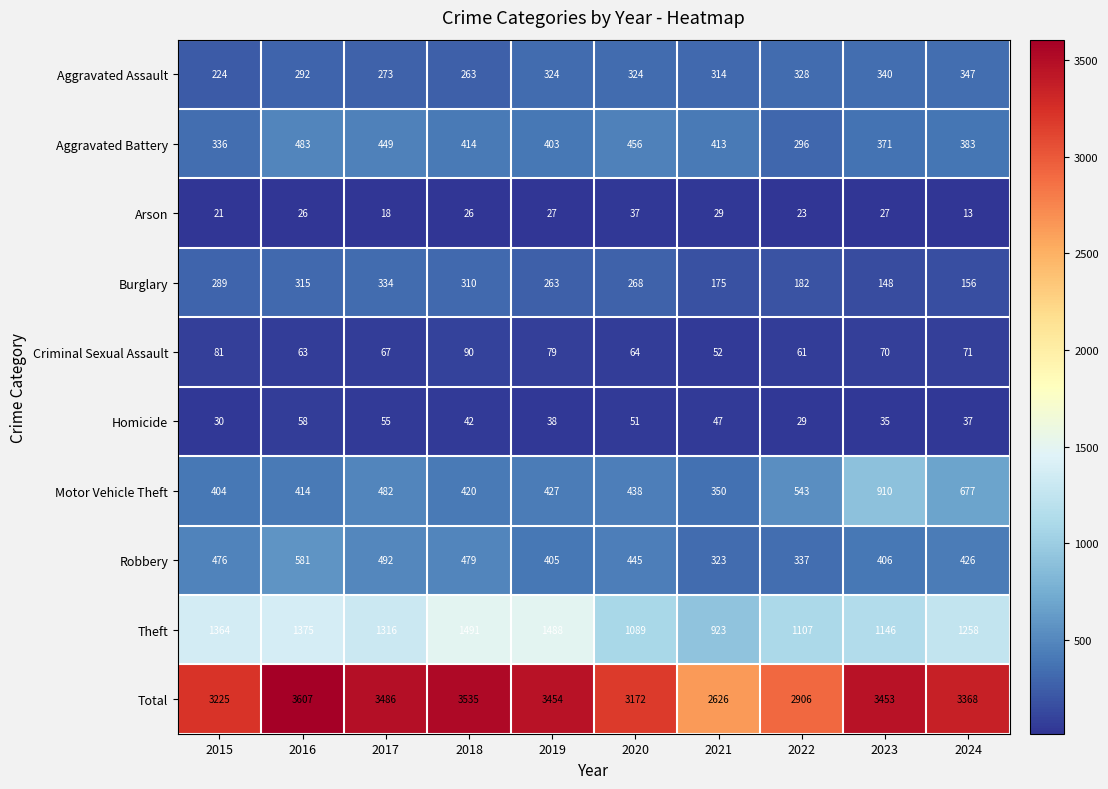

What is the spread (max minus min) of values at 2022?

2883